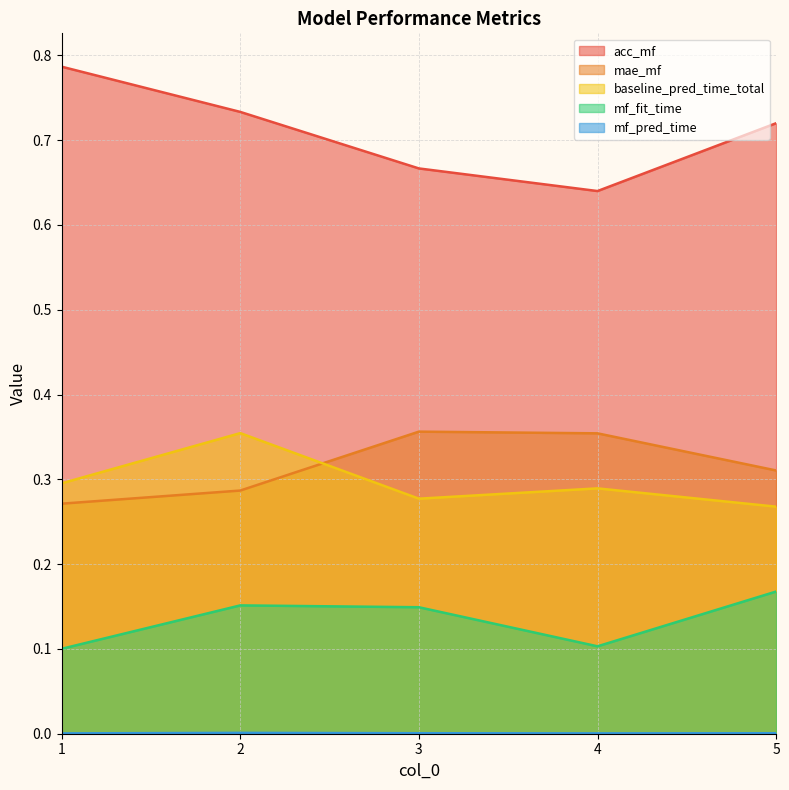

What is the highest value of the baseline_pred_time_total series?

0.4